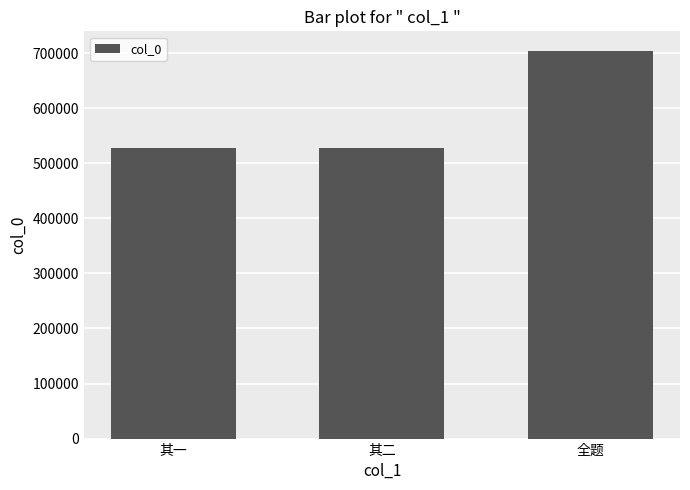

What is the sum of the values at 全题 and 其一?

1231314